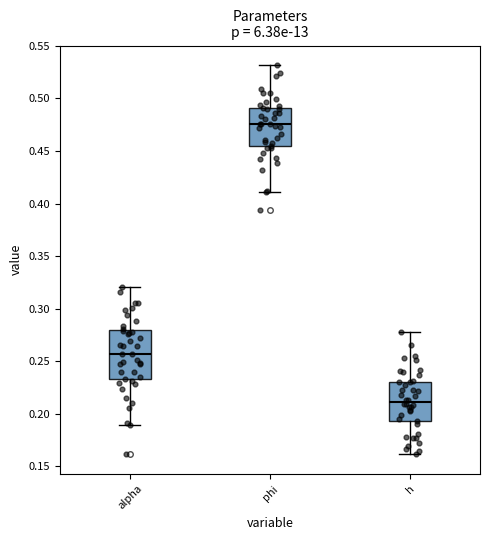

Reading left to right, read every box against the y-axis: the position of its median line, the range the box covers, and the ends of its whiskers. The values are not printed on the chart, so give them approximately, as read against the axis.

alpha: median 0.255, box 0.235 to 0.280, whiskers 0.190 to 0.320
phi: median 0.475, box 0.455 to 0.490, whiskers 0.410 to 0.530
h: median 0.210, box 0.195 to 0.230, whiskers 0.160 to 0.280